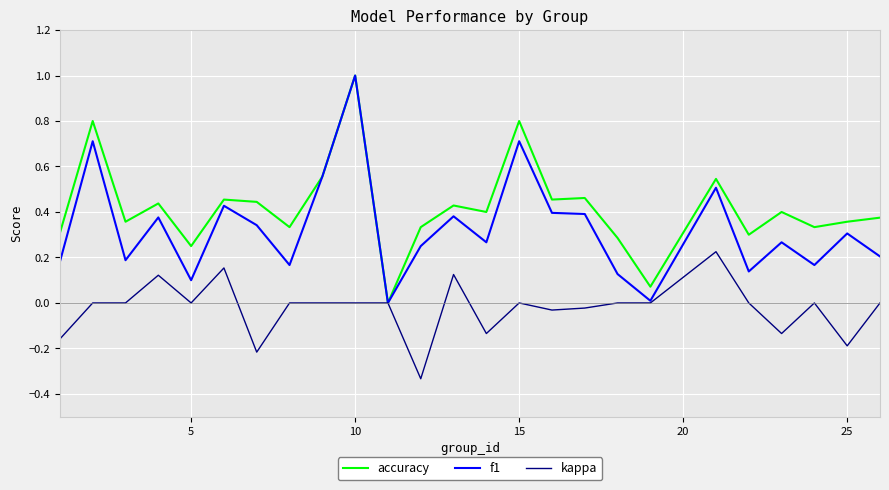

Rank the series by their average value, from highest to lowest.

accuracy, f1, kappa